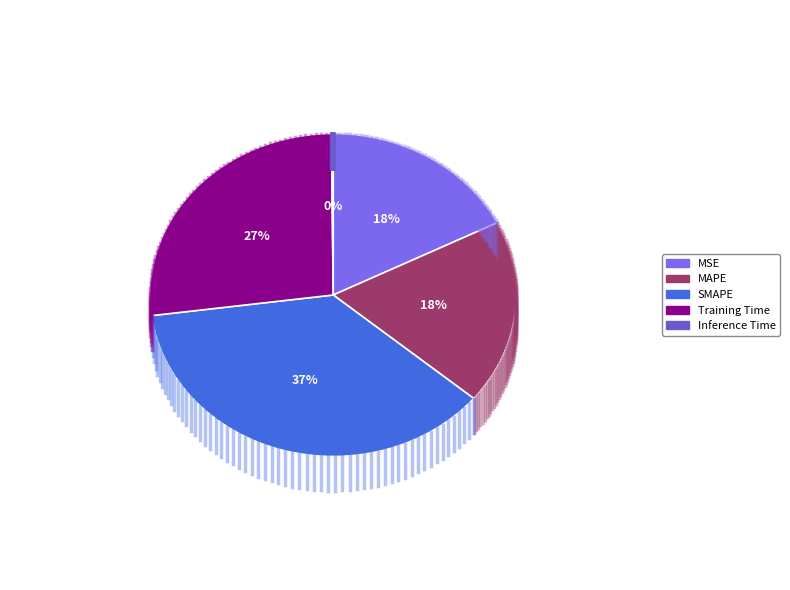

The Inference Time slice represents 0% of the pie. True or false?

True